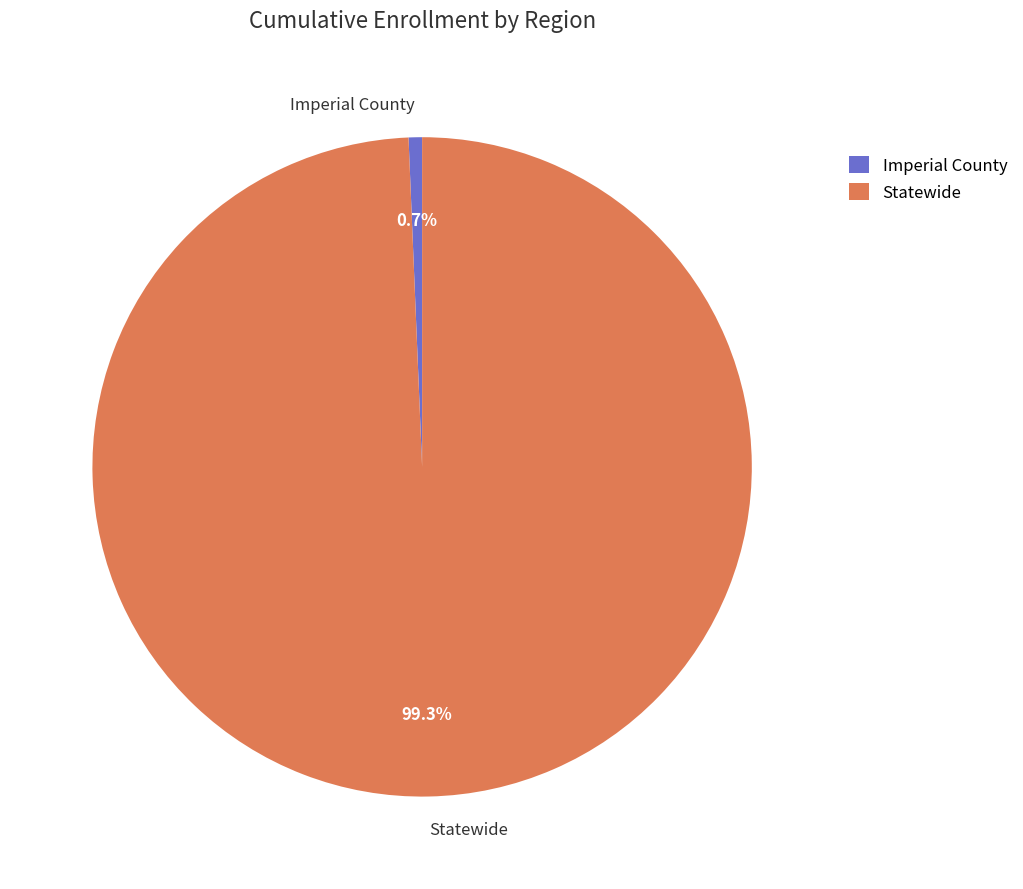

Does Imperial County account for over 50% of the chart?

No